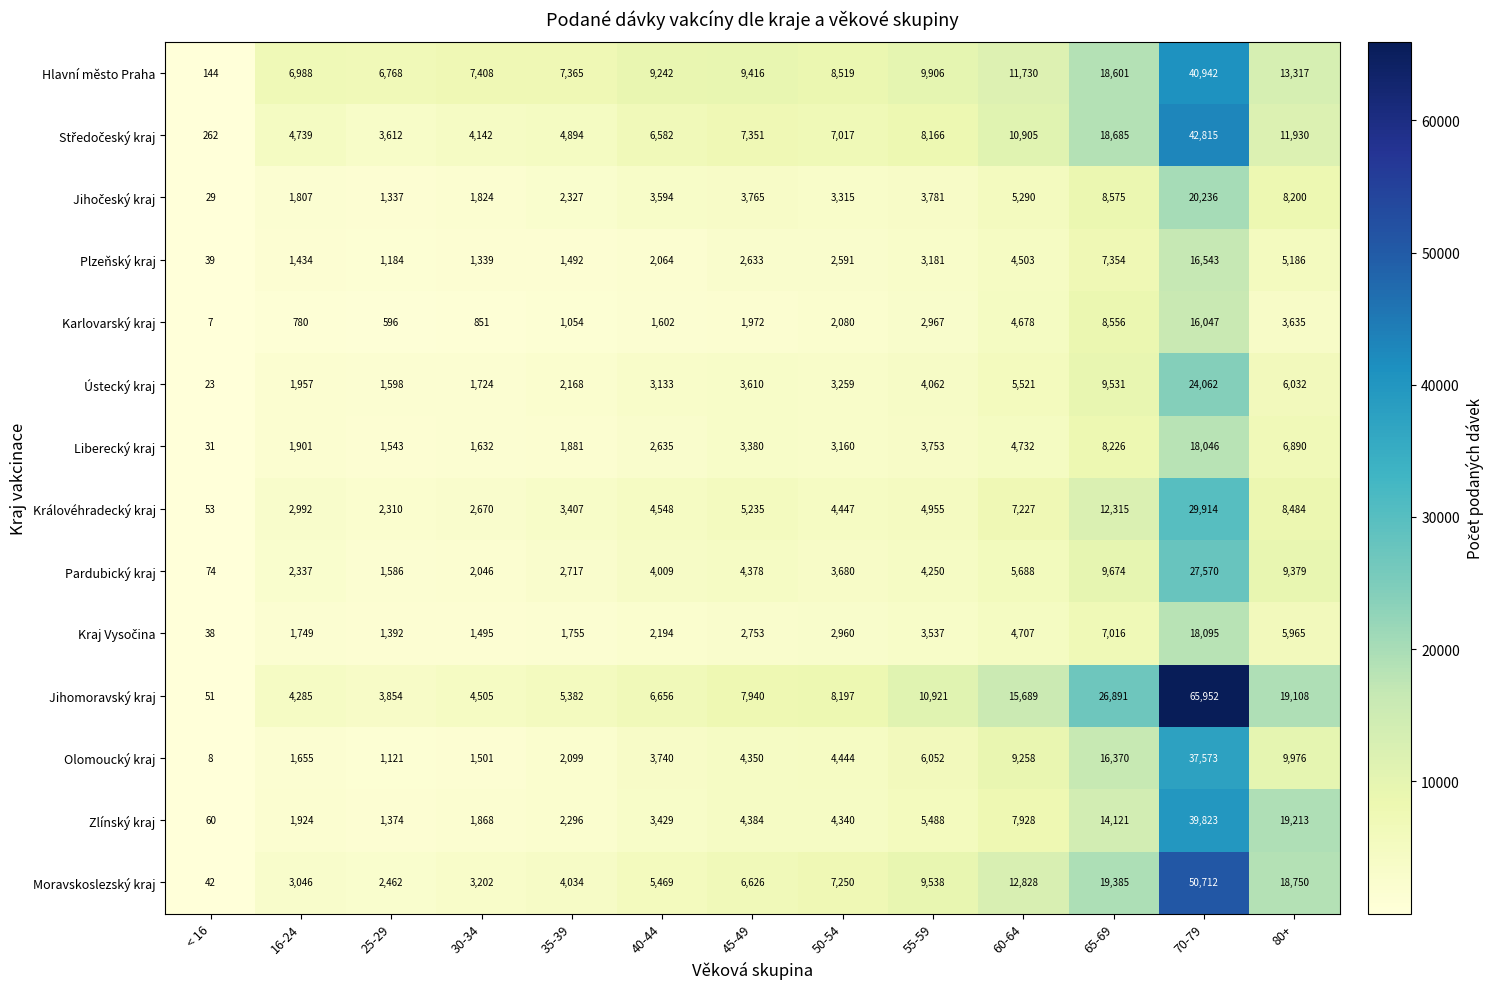

What is the difference between the second highest and second lowest values in the Jihomoravský kraj series?

23037